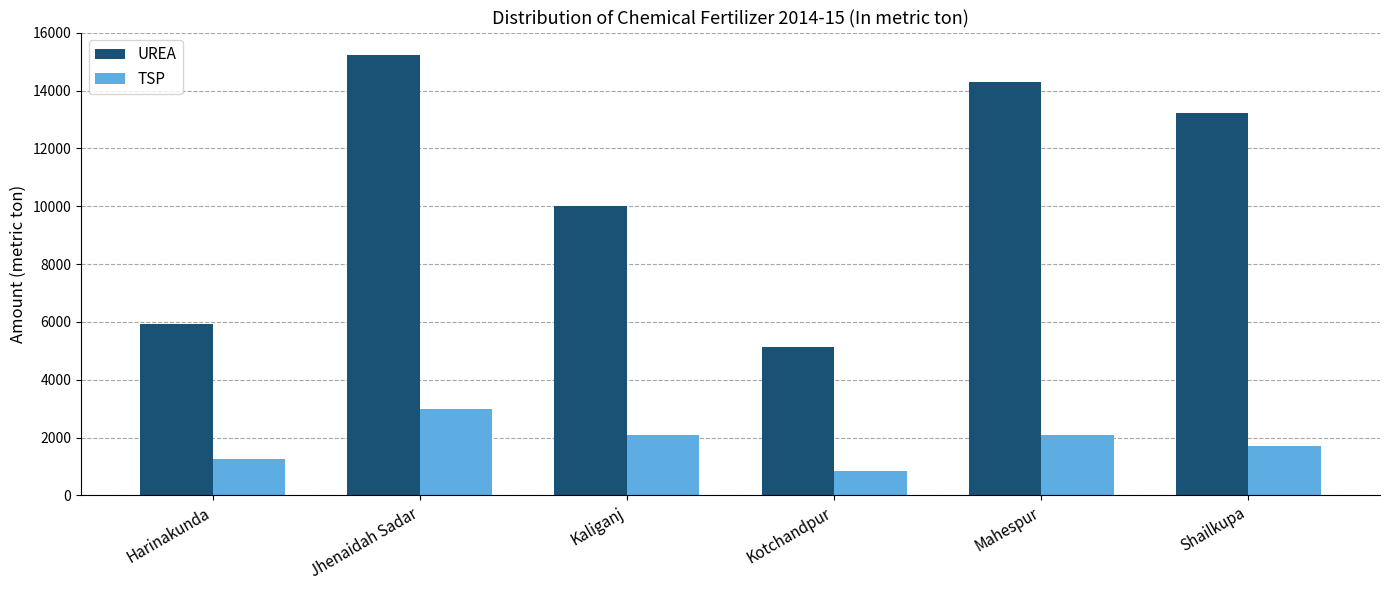

What is the maximum value shown in the chart?

15247